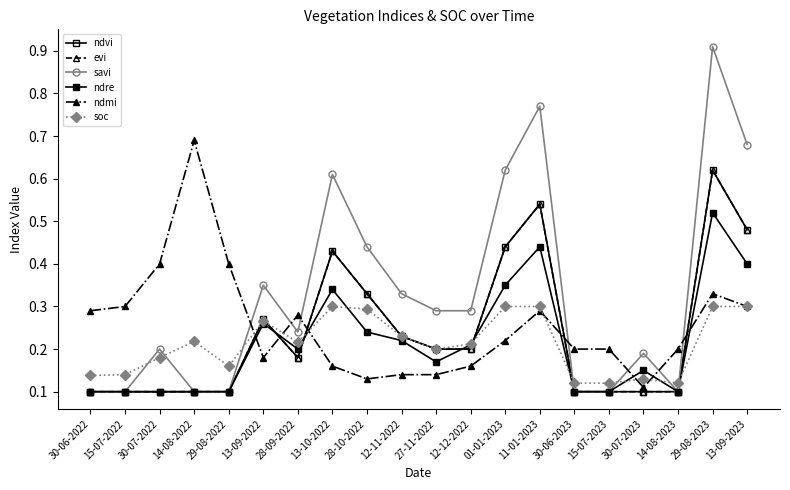

The ndmi series shows 0.4 at 11-01-2023. True or false?

False